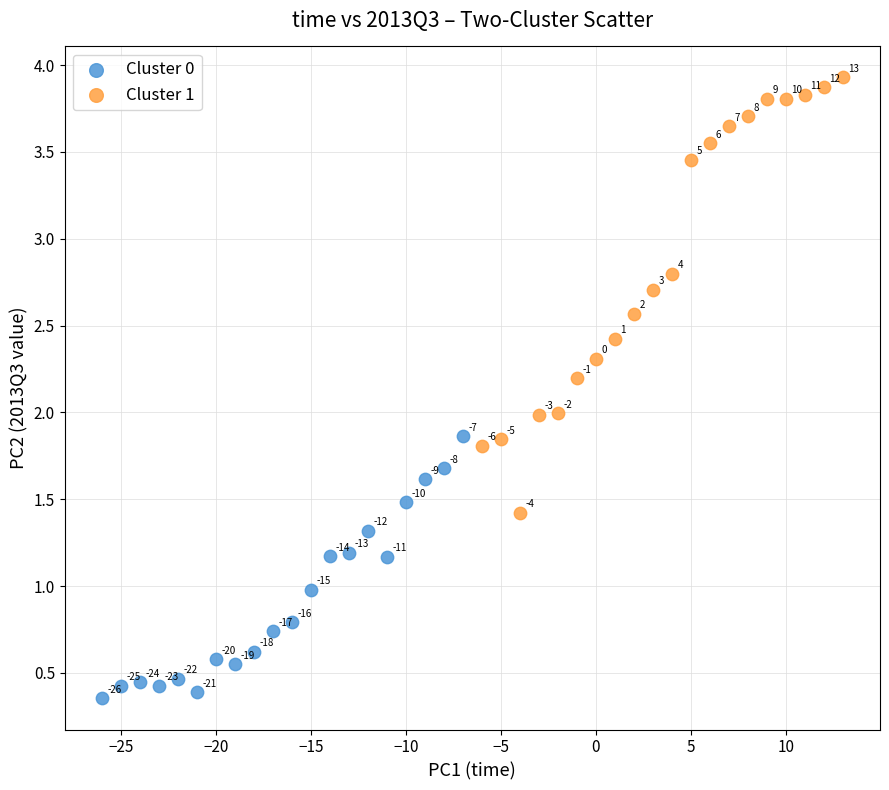

Which series contains the lowest Y value?

Cluster 0